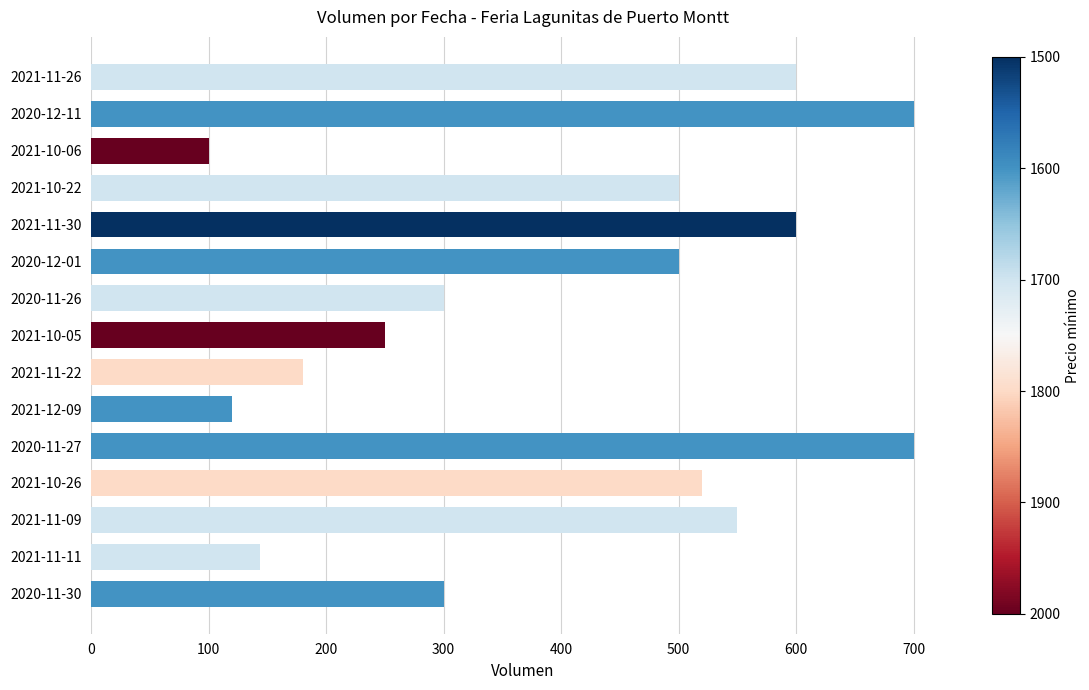

Is it true that the value at 2021-11-26 is 600?

True